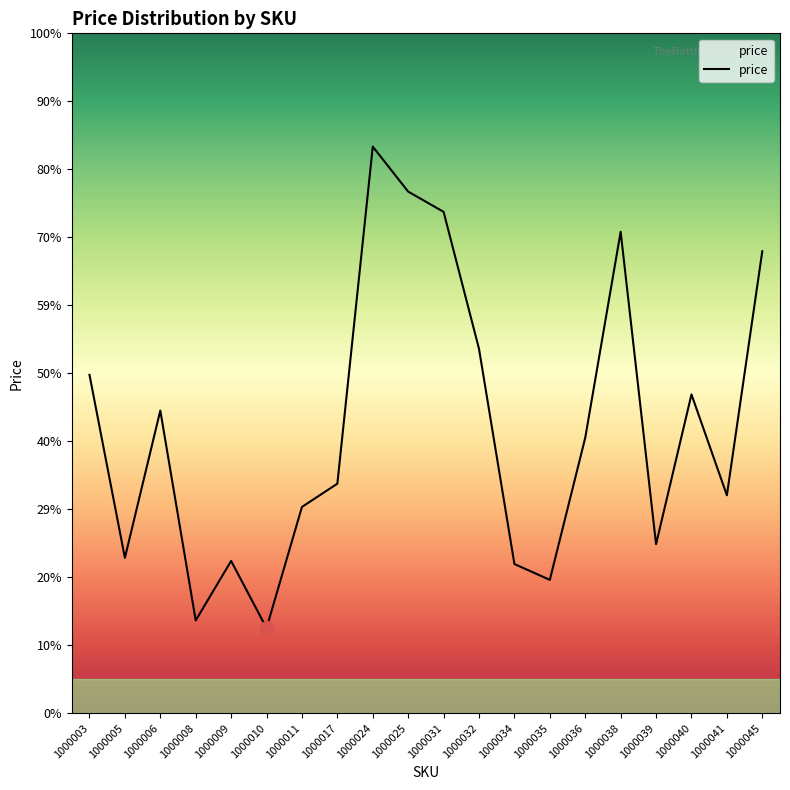

Does the chart have visible grid lines?

No